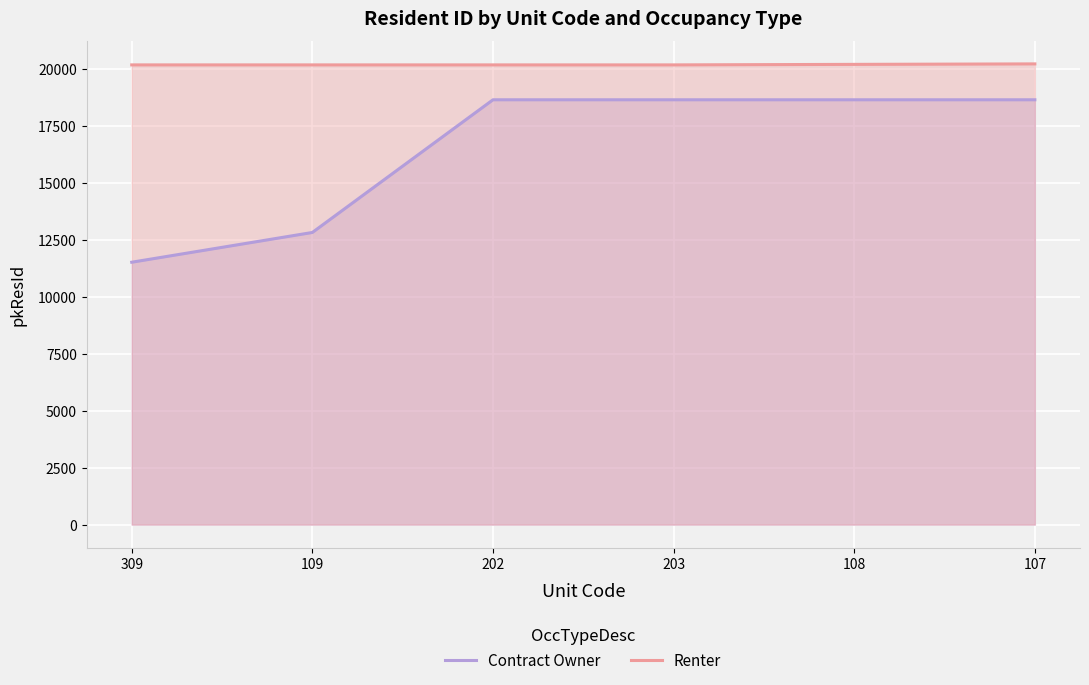

Is the value of Renter at 309 greater than the value of Contract Owner at 107?

Yes